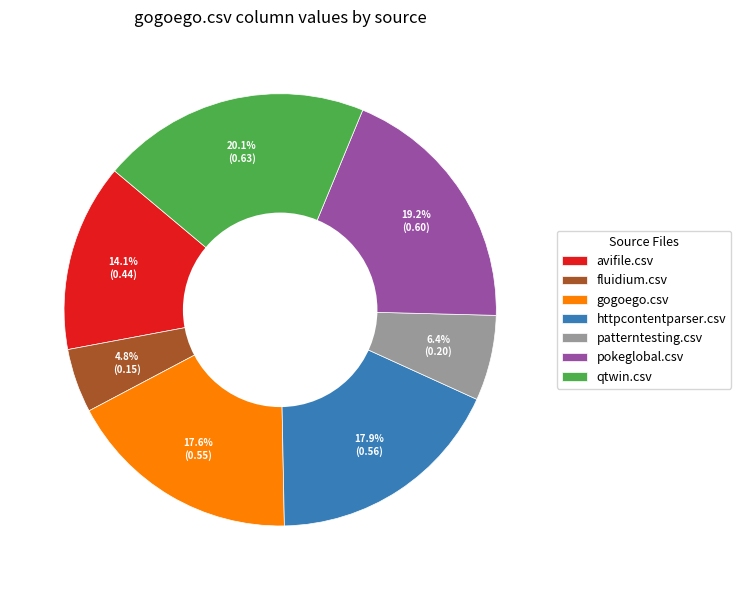

To the nearest percent, what portion does fluidium.csv represent?

5%